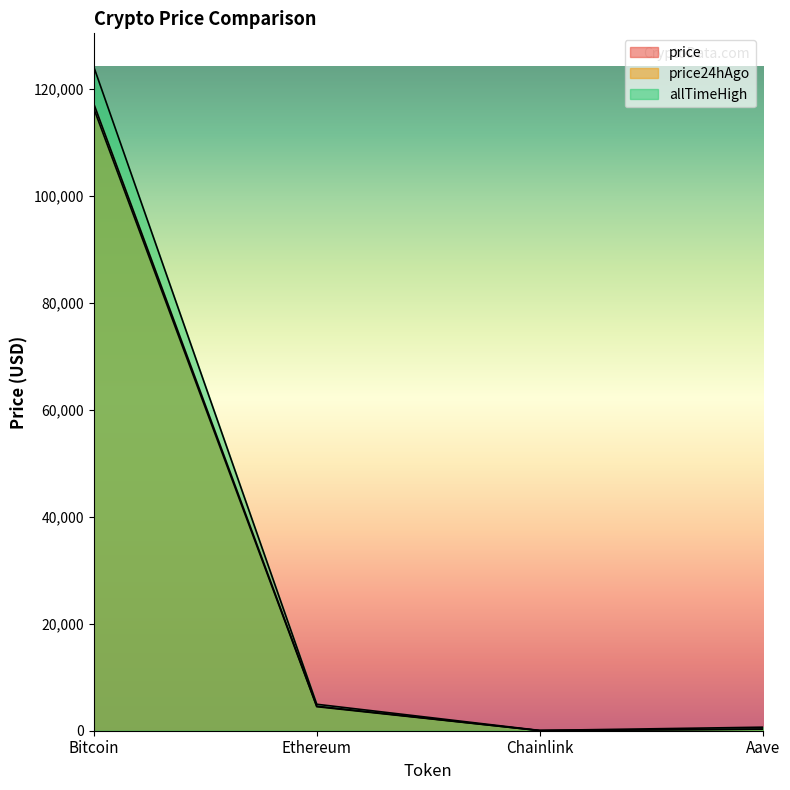

True or false: price24hAgo has a value of 116339.0 at Bitcoin.

True